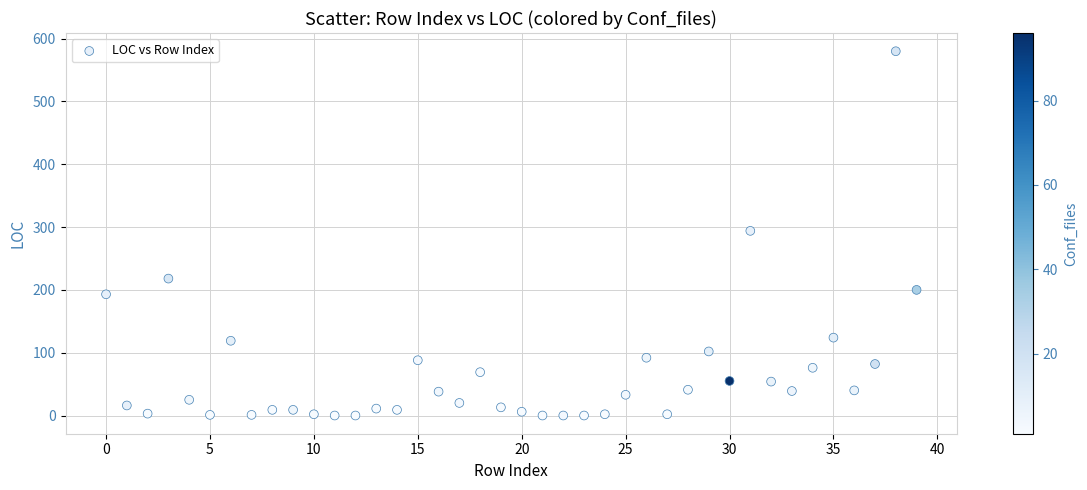

What is the range of Y values (max minus min)?

580